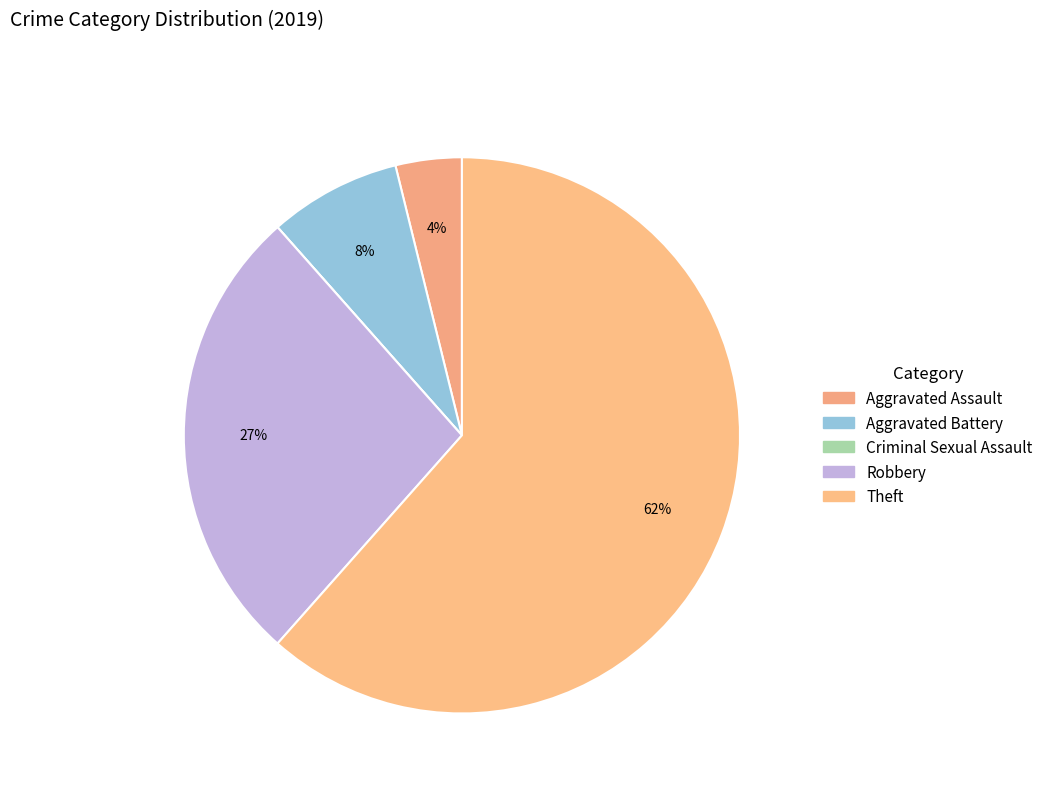

Is it true that Robbery is 40% of the pie?

False